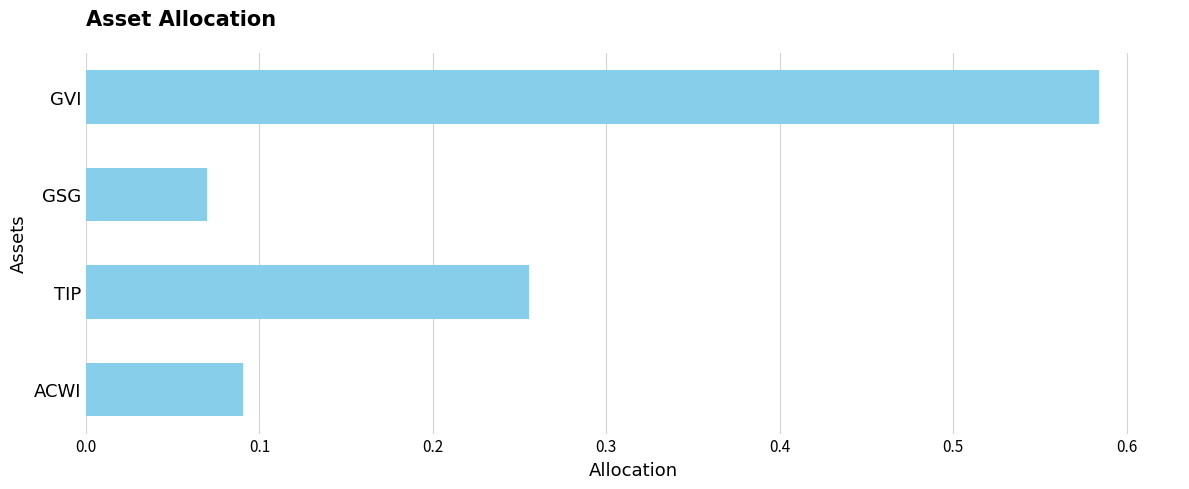

List the labels in order of value, smallest first.

GSG, ACWI, TIP, GVI